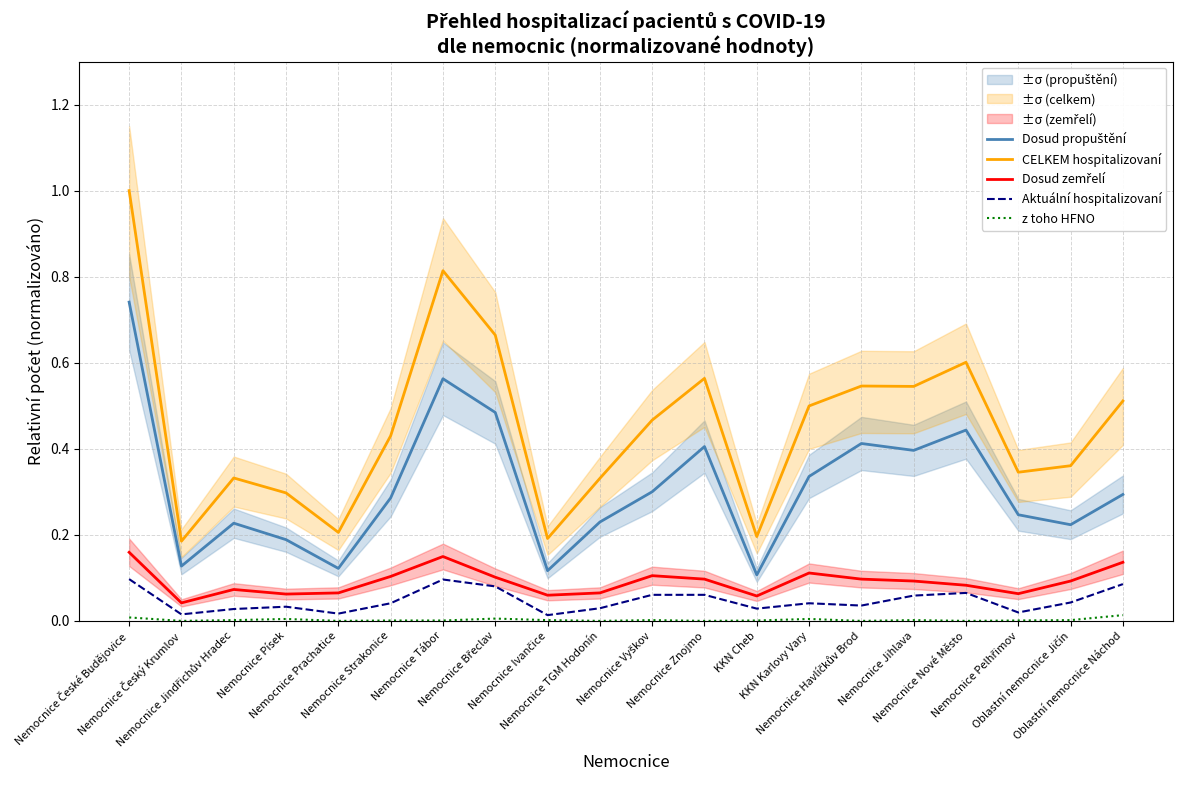

True or false: Dosud zemřelí and Aktuální hospitalizovaní intersect in this chart.

False